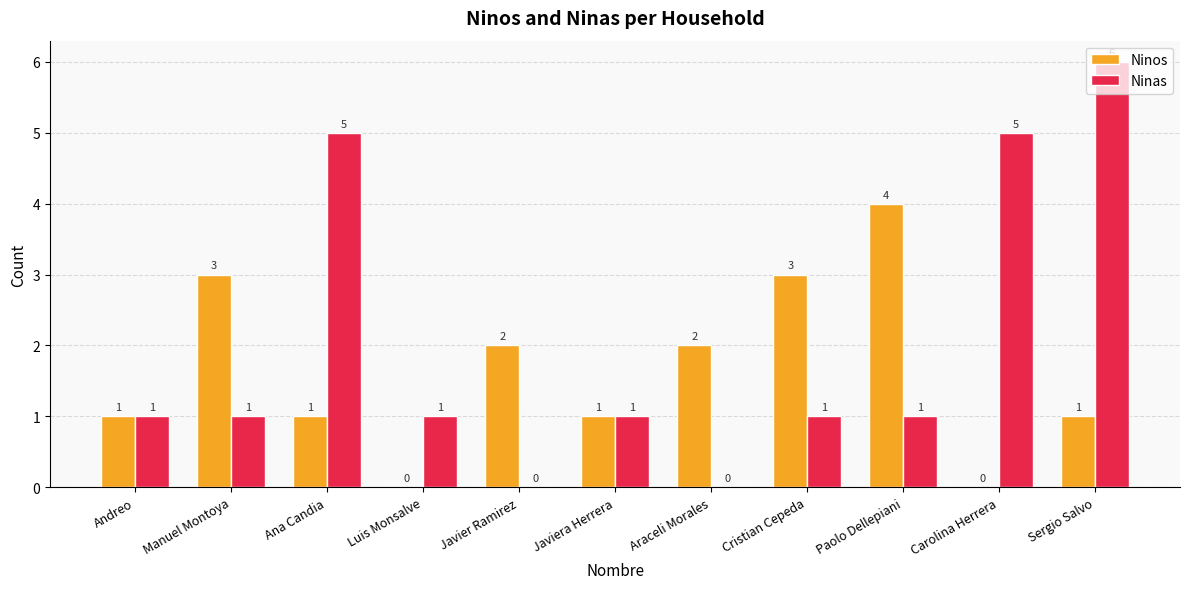

How many groups of bars are there?

11